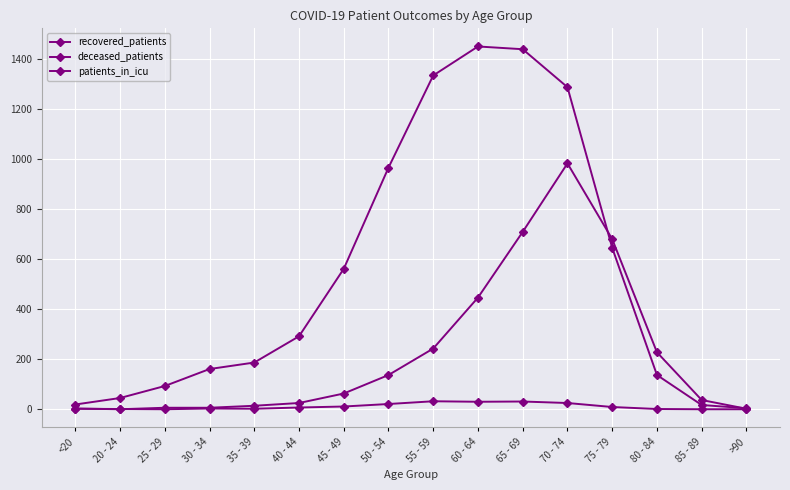

What is the difference between the maximum and minimum values in the deceased_patients series?

984